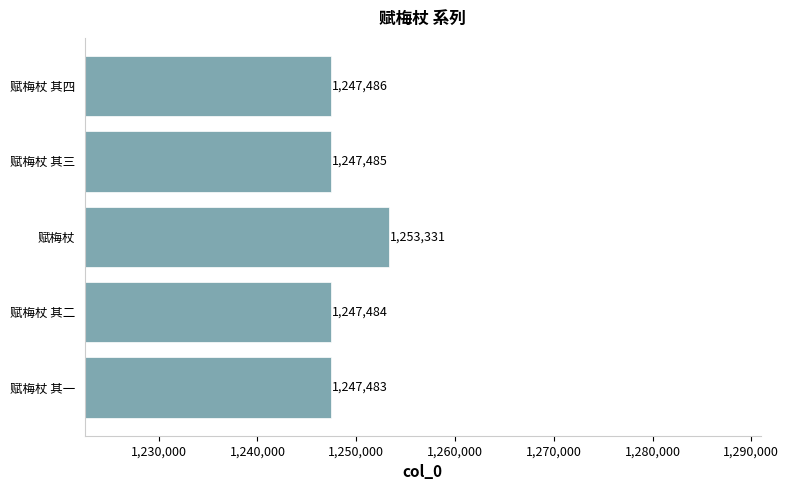

Between 赋梅杖 其一 and 赋梅杖, which is larger?

赋梅杖